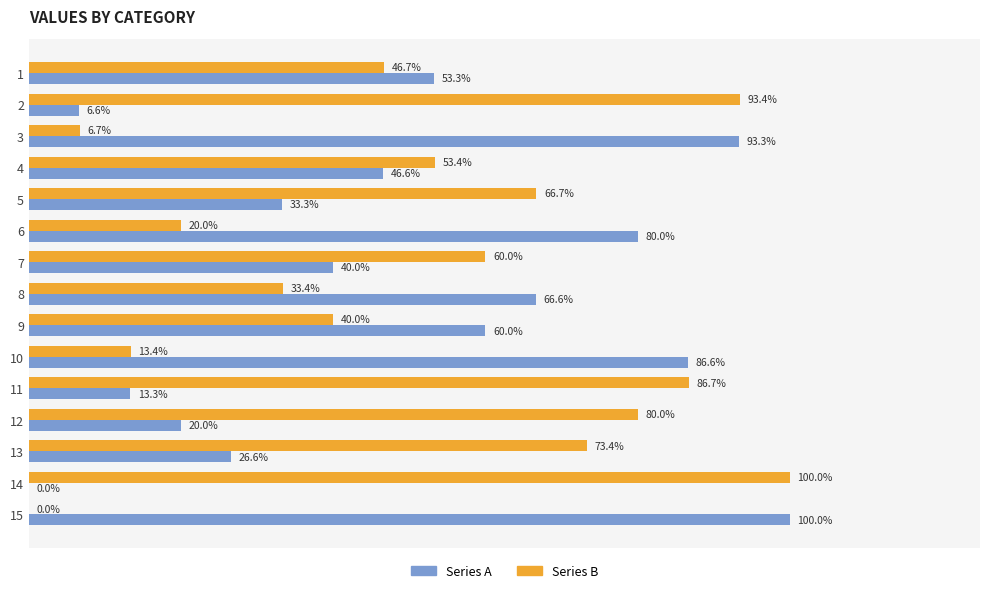

List the series in order of their overall mean, lowest first.

Series A, Series B